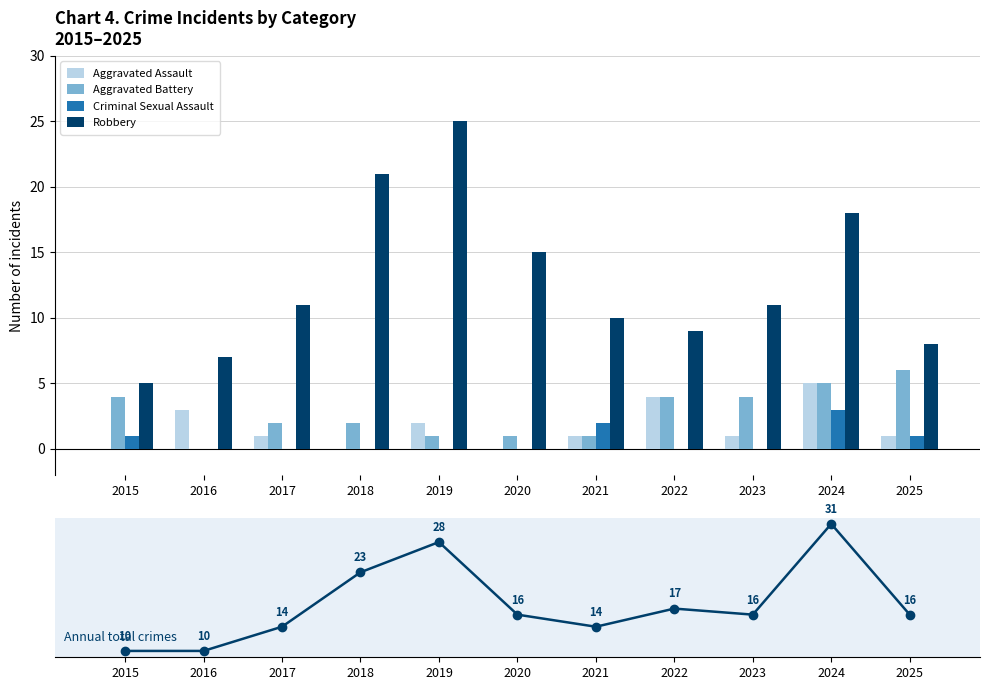

What is the sum of all Robbery values?

140